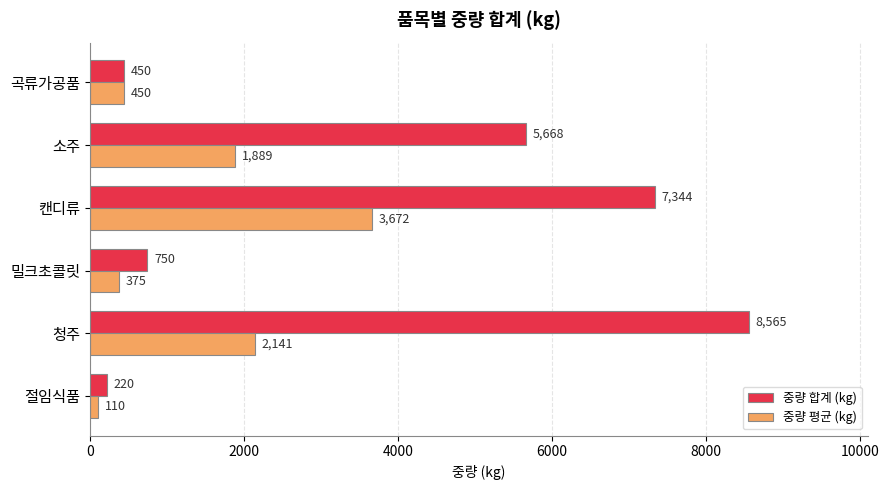

What is the minimum value for 중량 합계 (kg)?

220.0